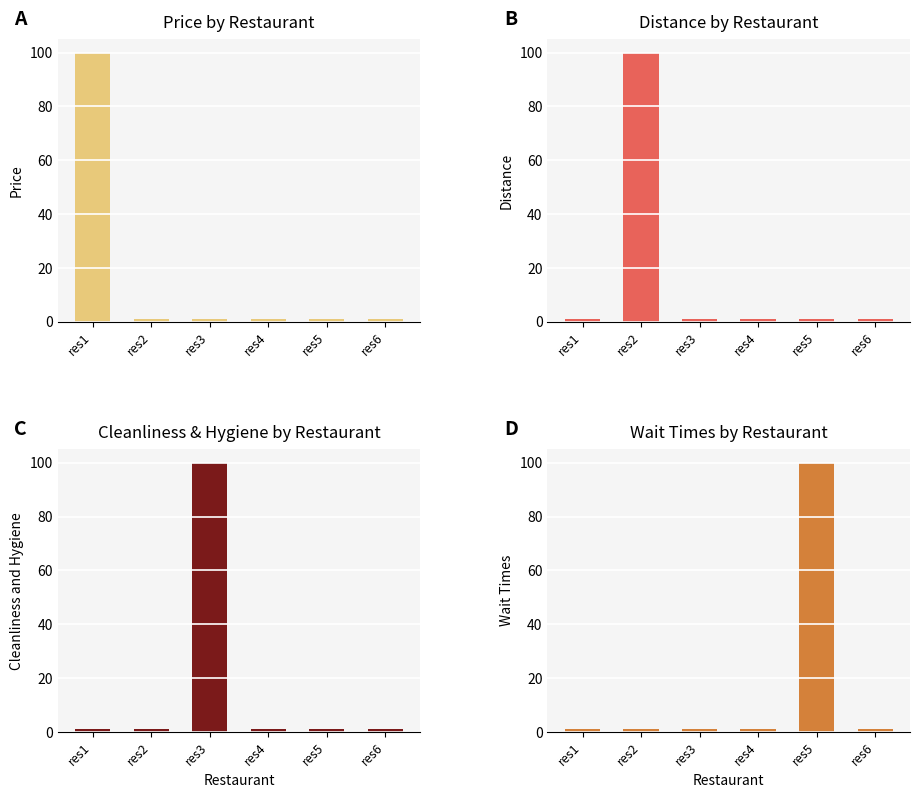

Reading left to right, transcribe all the data shown in this chart.

Price: 100	1	1	1	1	1
Distance: 1	100	1	1	1	1
Cleanliness and Hygiene: 1	1	100	1	1	1
Wait Times: 1	1	1	1	100	1